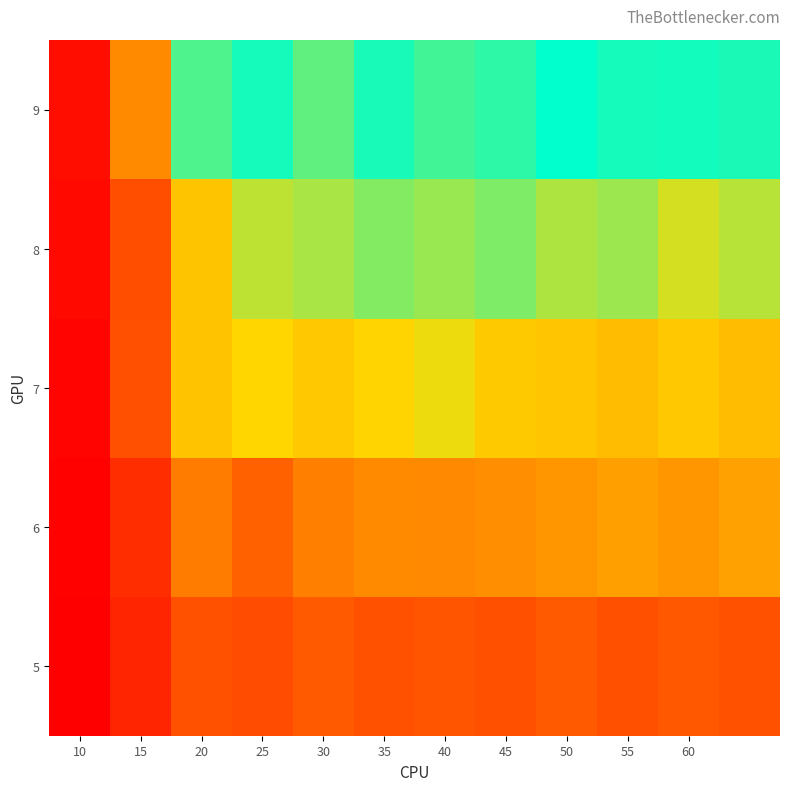

At which category is the sum across all series the highest?

50